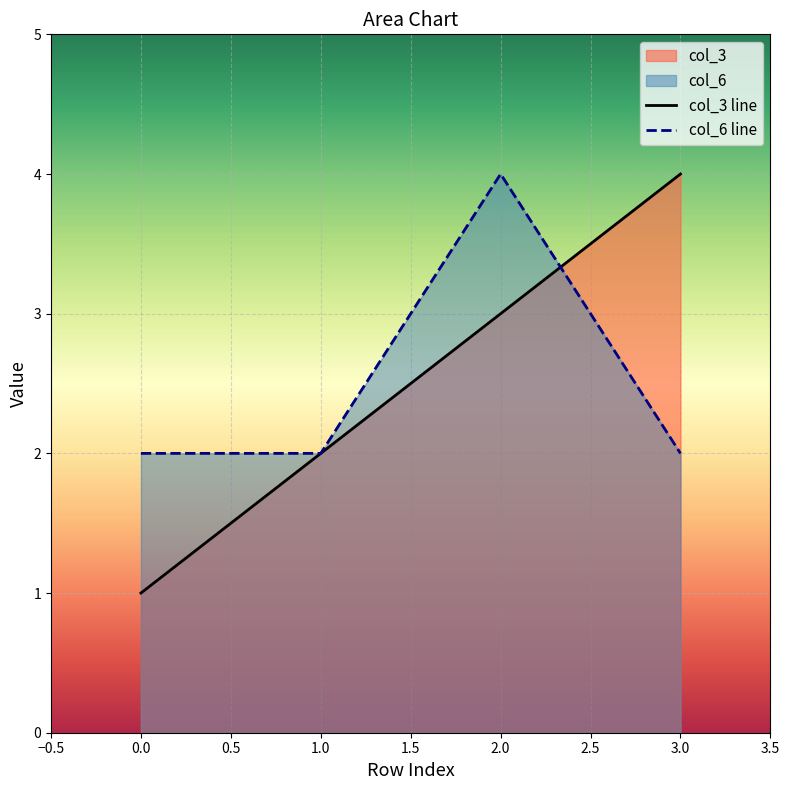

True or false: col_3 line and col_6 line intersect in this chart.

True